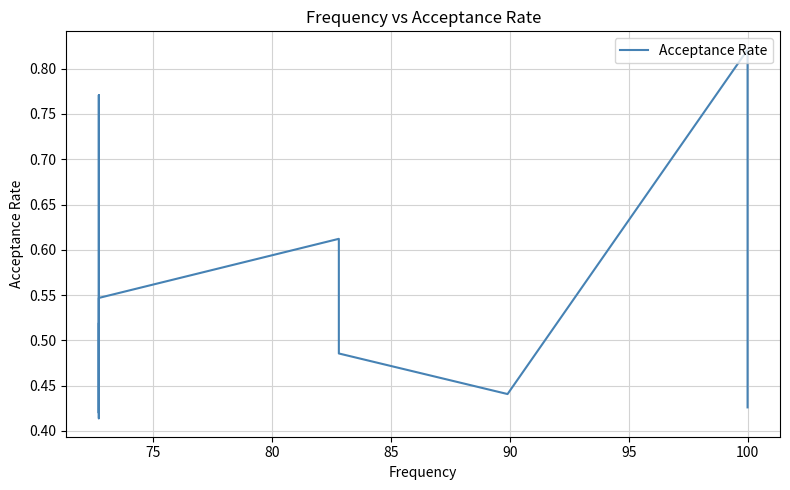

How many points are higher than both their immediate neighbors (excluding endpoints)?

3